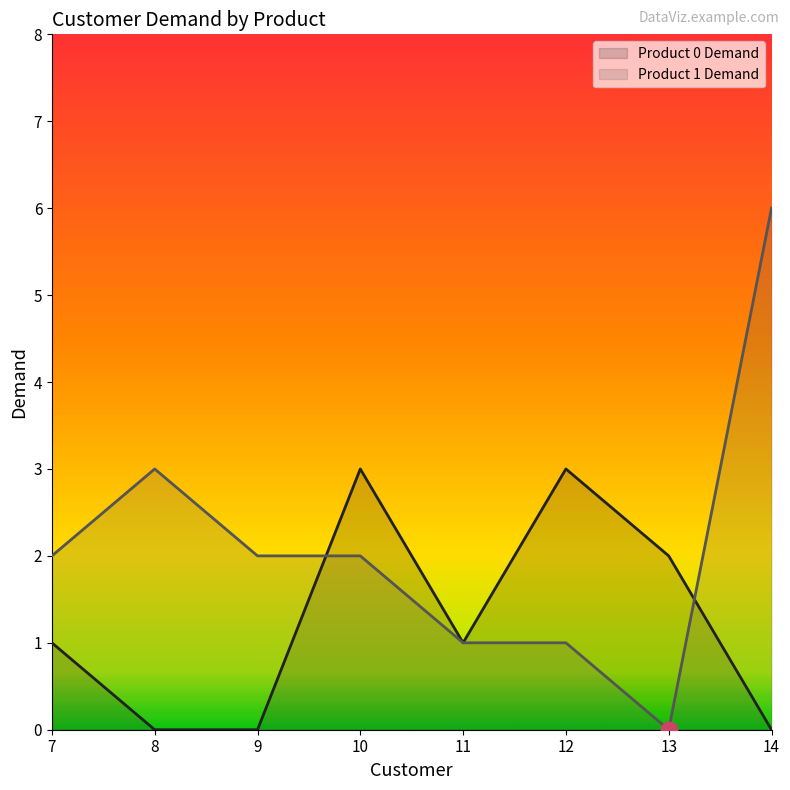

Reading left to right, extract all data points from this chart.

Product 0 Demand: 1	0	0	3	1	3	2	0
Product 1 Demand: 2	3	2	2	1	1	0	6